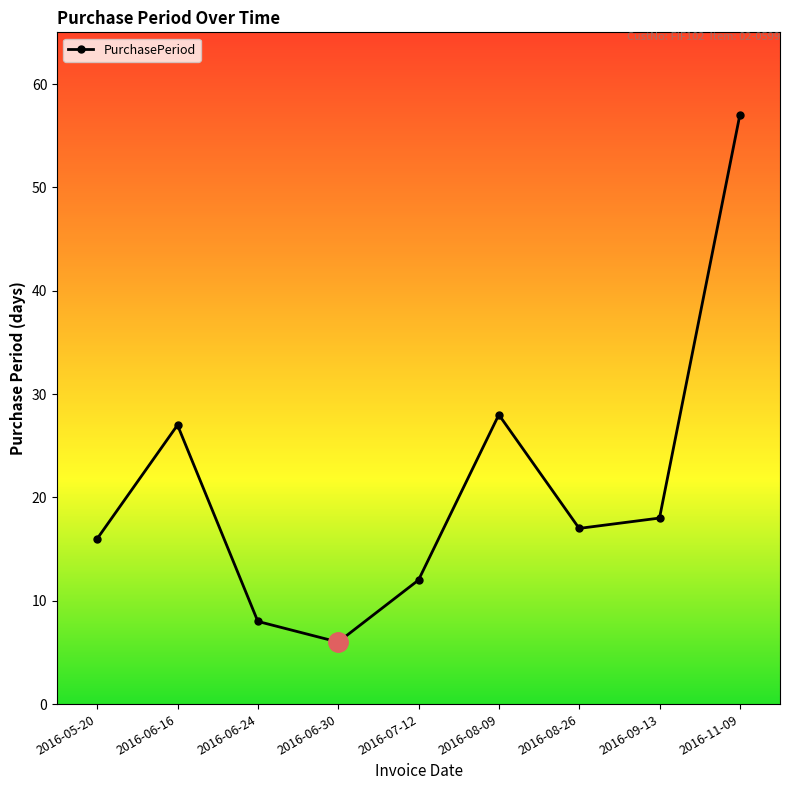

Reading left to right, list all the values displayed in this chart.

16	27	8	6	12	28	17	18	57